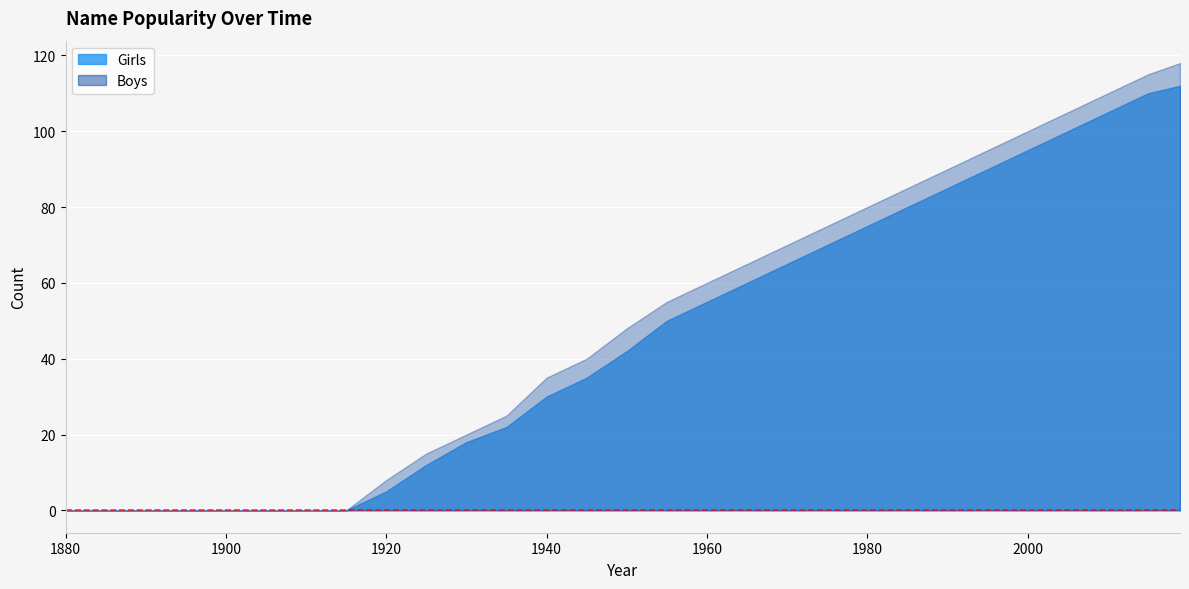

At which label does Girls reach its peak?

2019